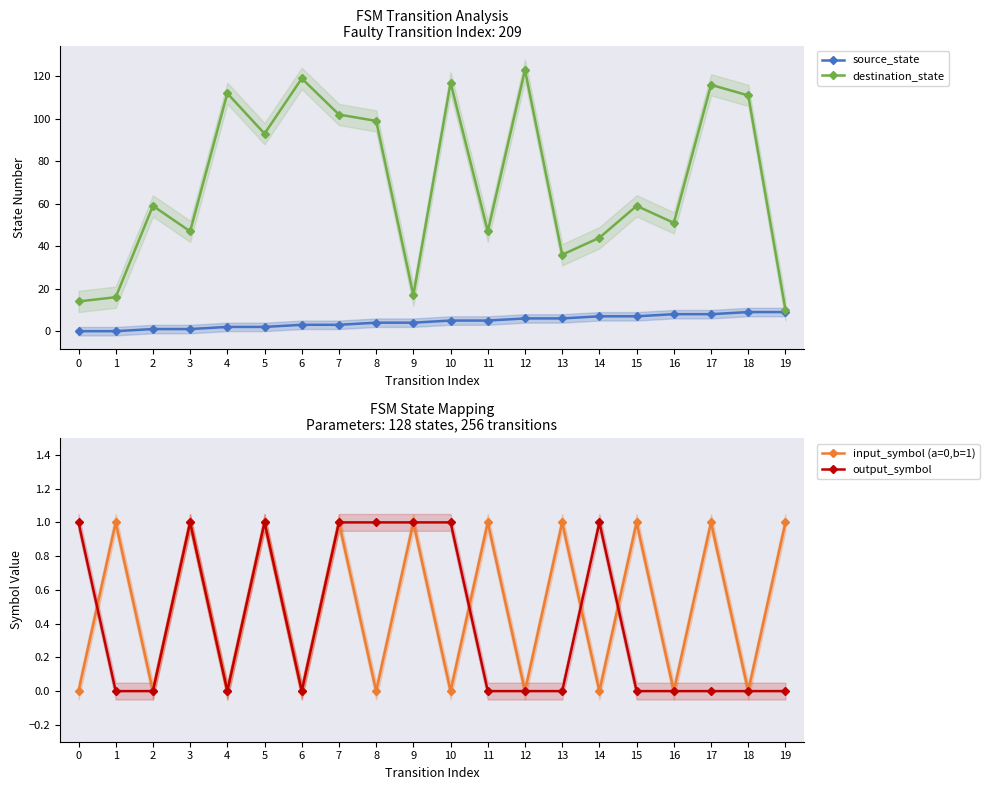

Is it true that input_symbol (a=0,b=1) equals 0 at 11?

False